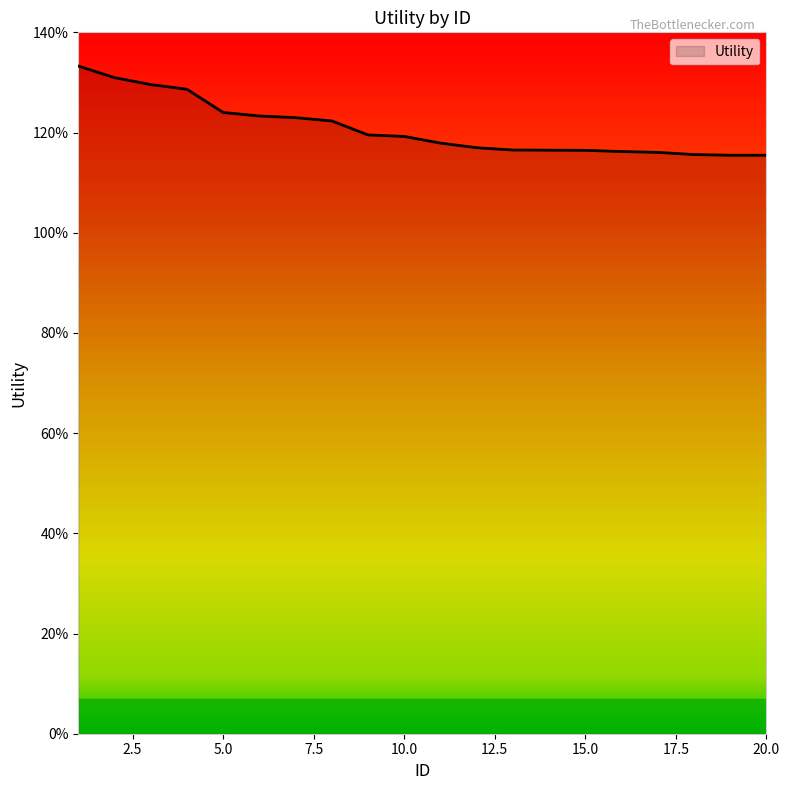

At which label is the value closest to 1?

19